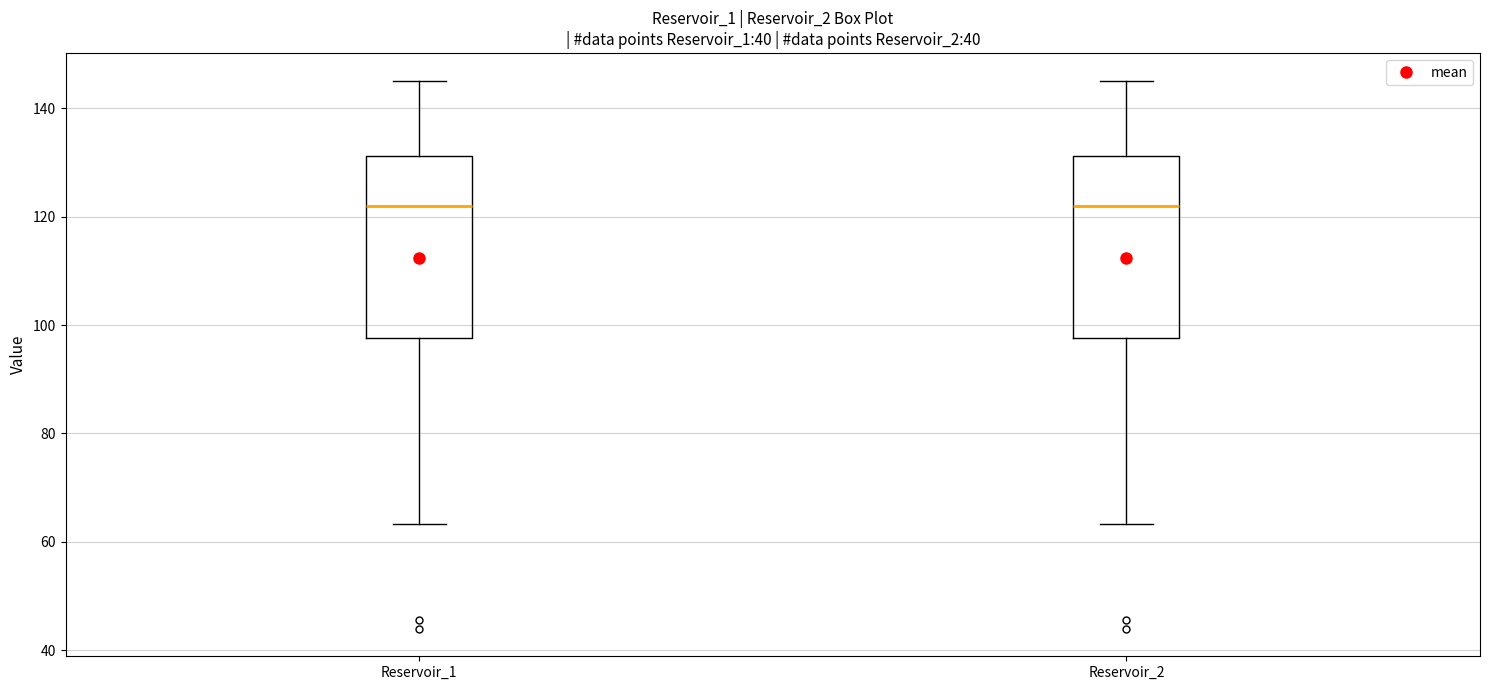

Reading left to right, read every box against the y-axis: the position of its median line, the range the box covers, and the ends of its whiskers. The values are not printed on the chart, so give them approximately, as read against the axis.

Reservoir_1: median 122, box 98 to 132, whiskers 64 to 146
Reservoir_2: median 122, box 98 to 132, whiskers 64 to 146